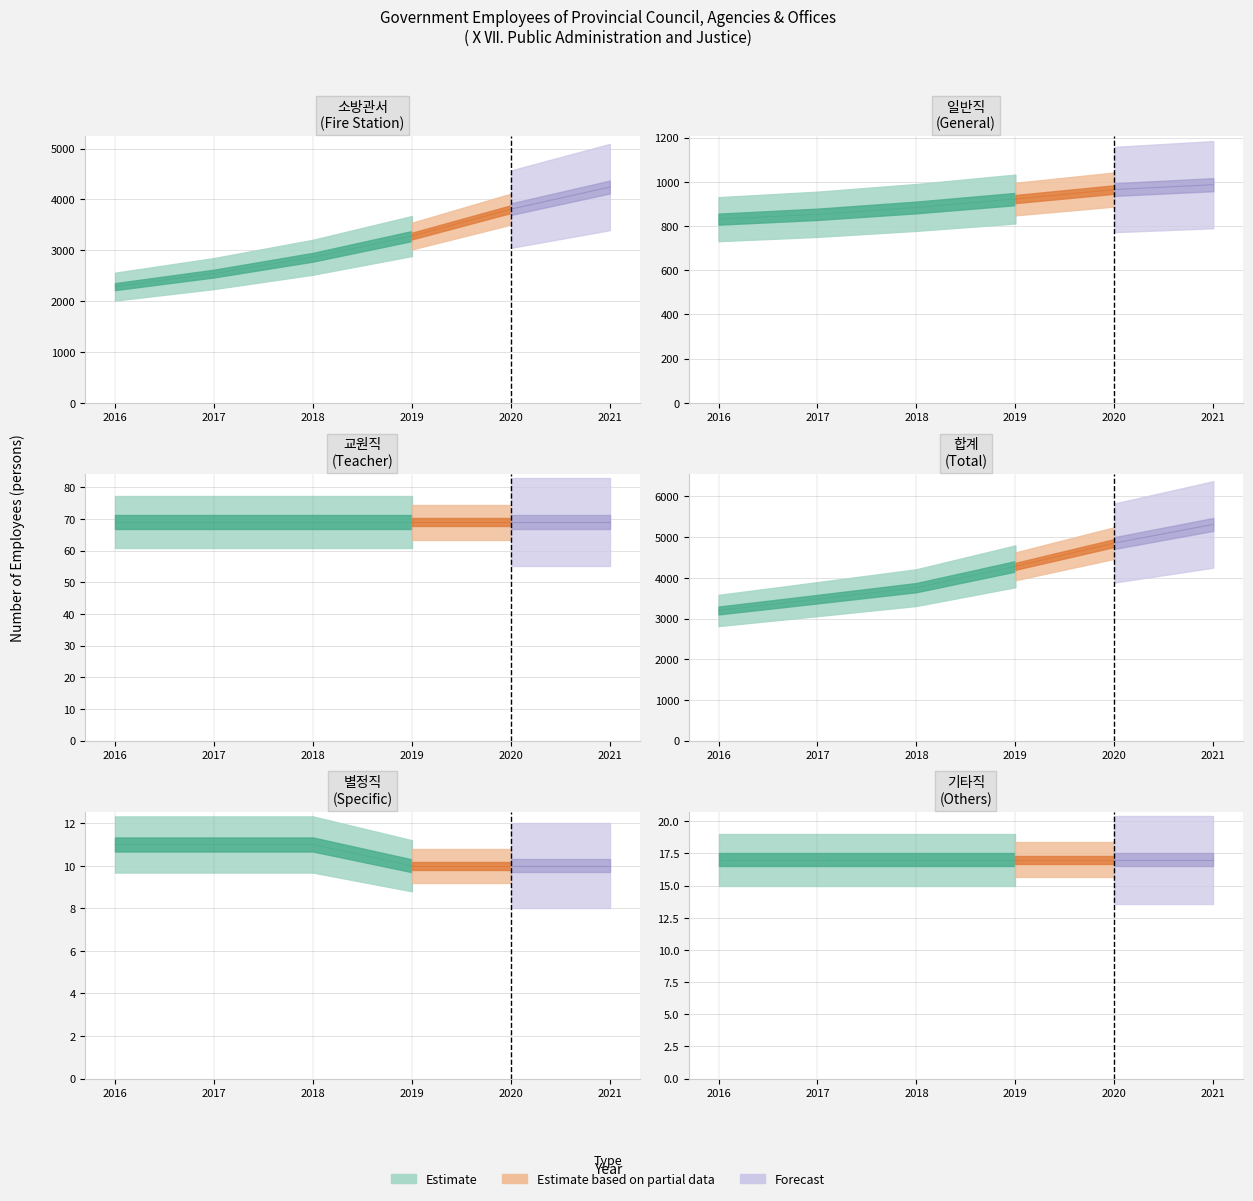

The Specific series shows 10 at 2019. True or false?

True